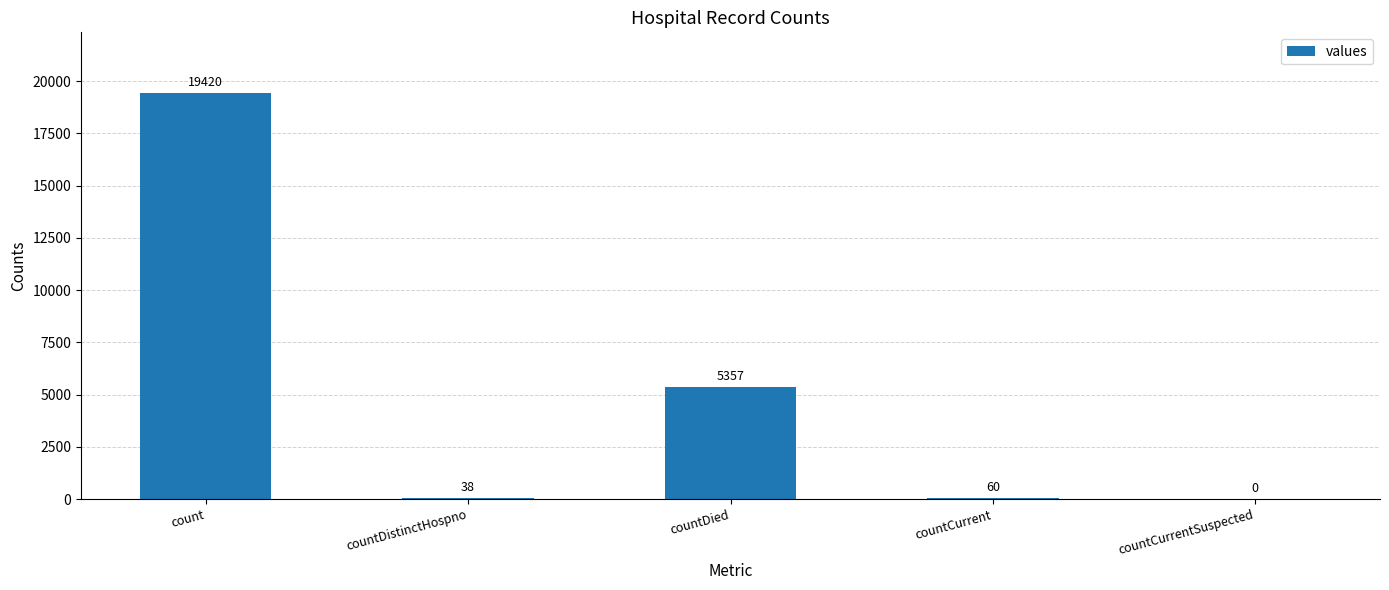

Reading right to left, transcribe all the data shown in this chart.

0	60	5357	38	19420